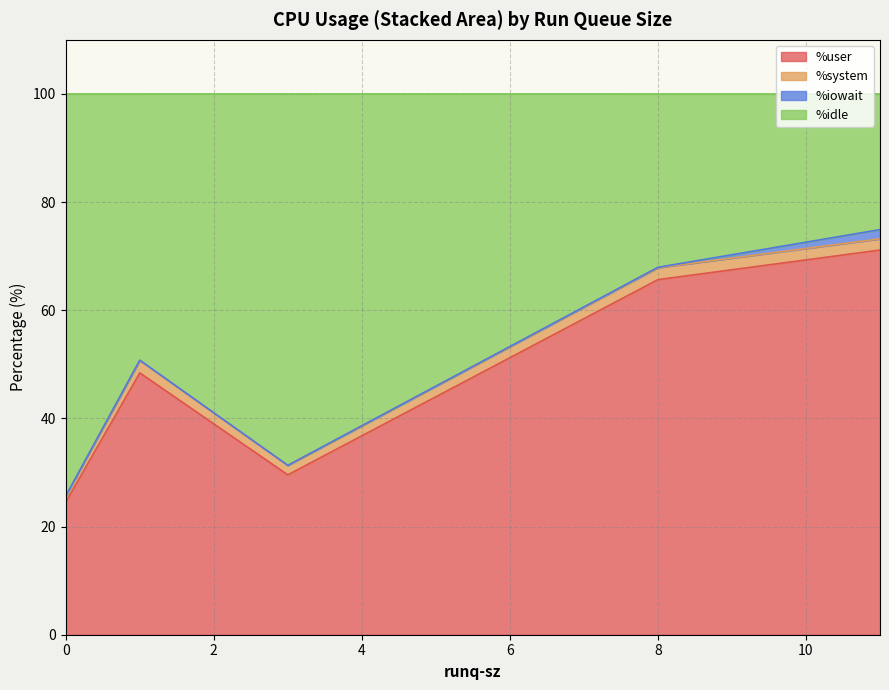

What is the label of the 5th point from the left?

11